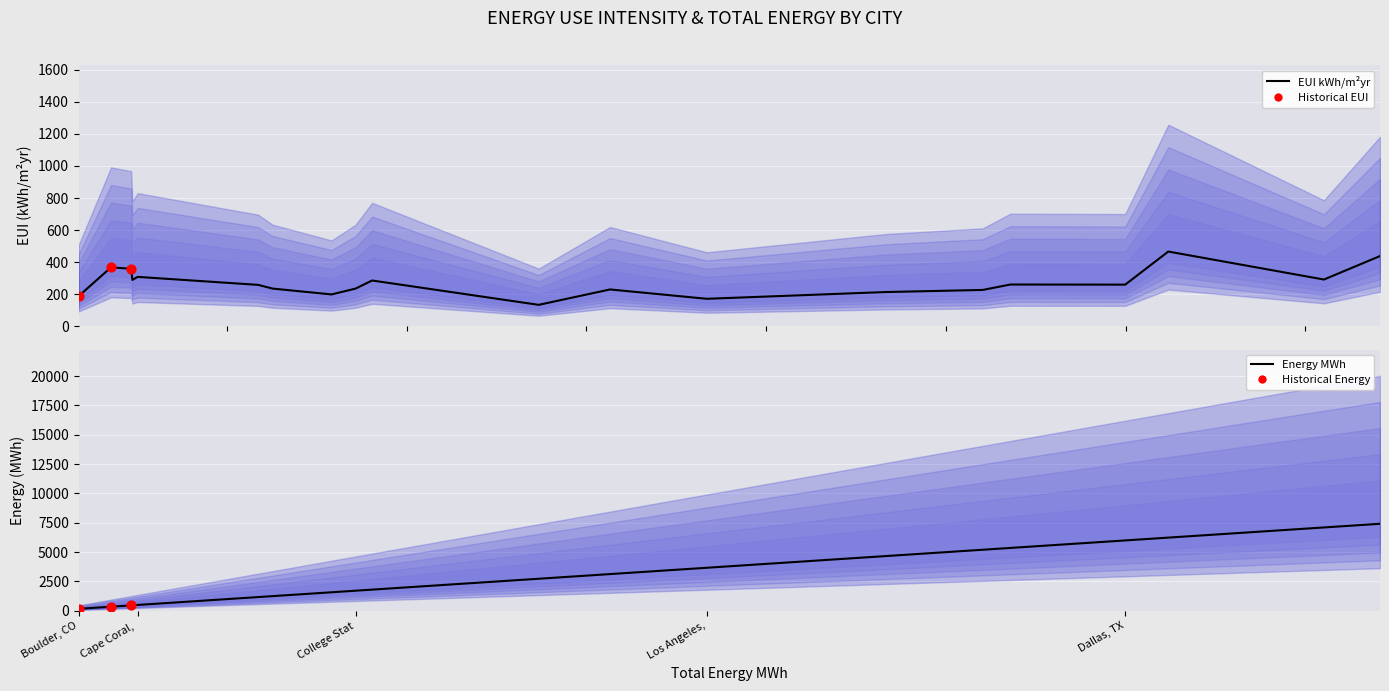

Which series has the largest total across all categories?

energy_MWh